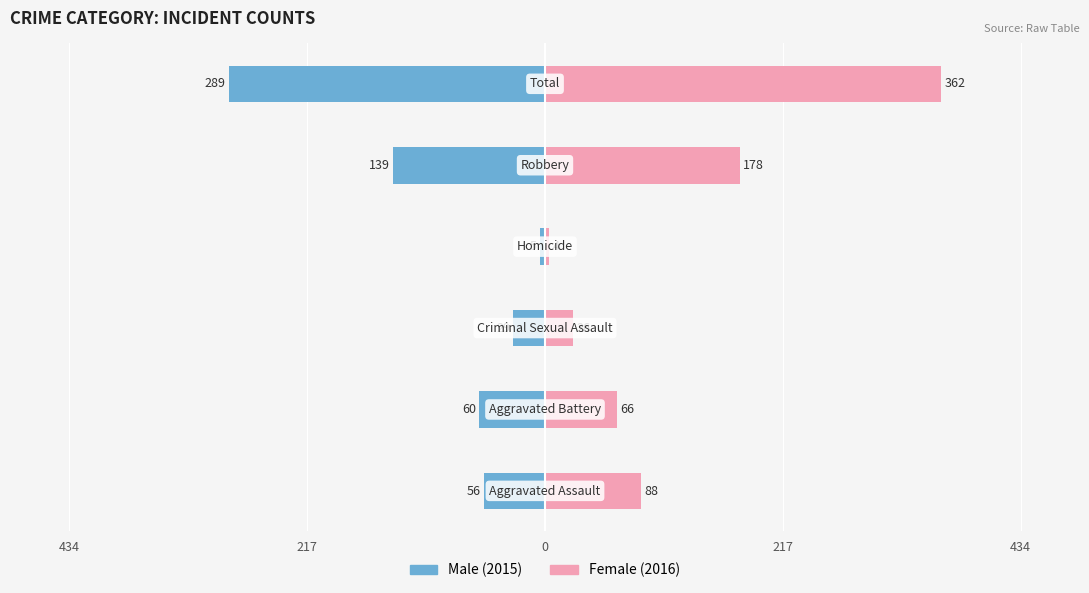

Which series has the largest total across all categories?

Female